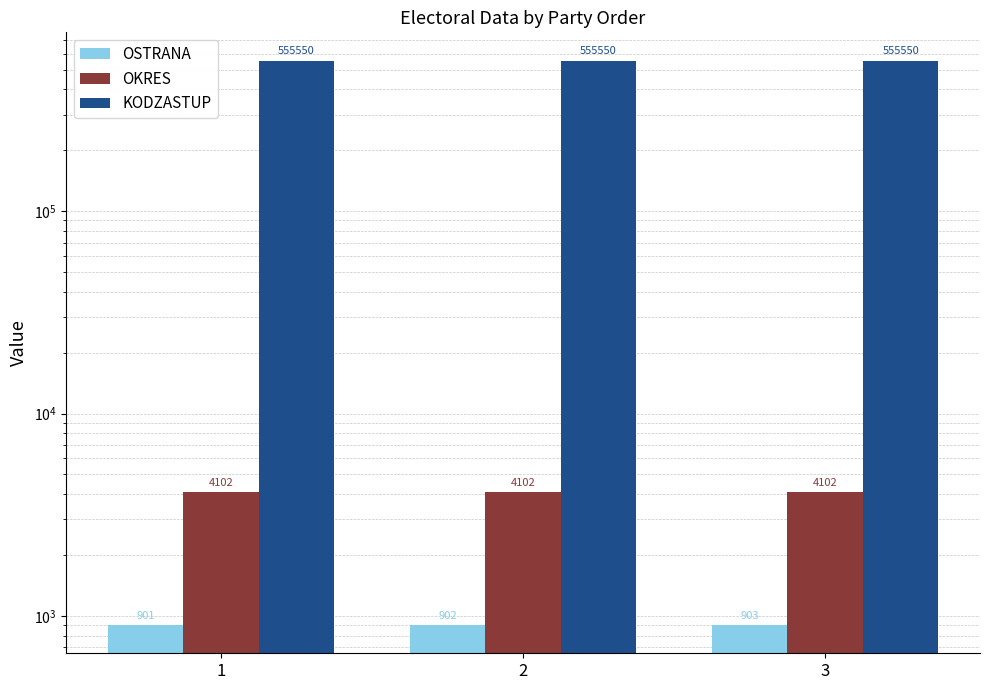

Between 1 and 3, which series saw the biggest shift?

OSTRANA